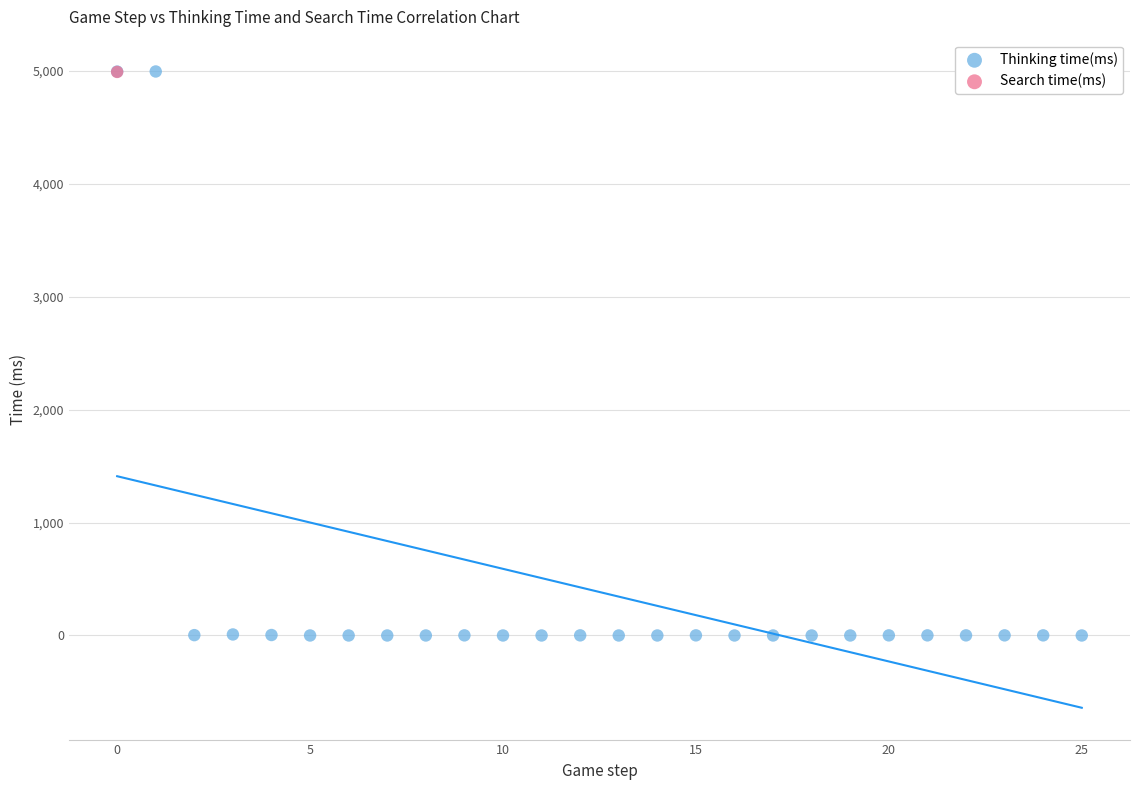

What are all the series names shown in the legend?

Thinking time(ms), Search time(ms)